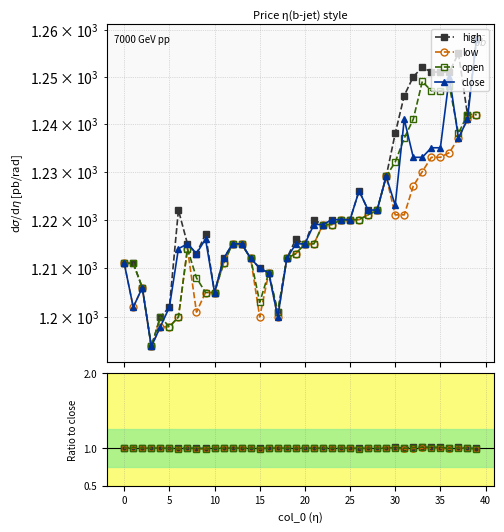

What value does the high series have at 35?

1.0